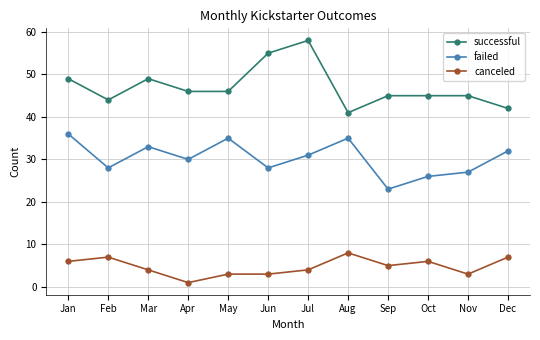

True or false: failed and canceled cross at least once.

False